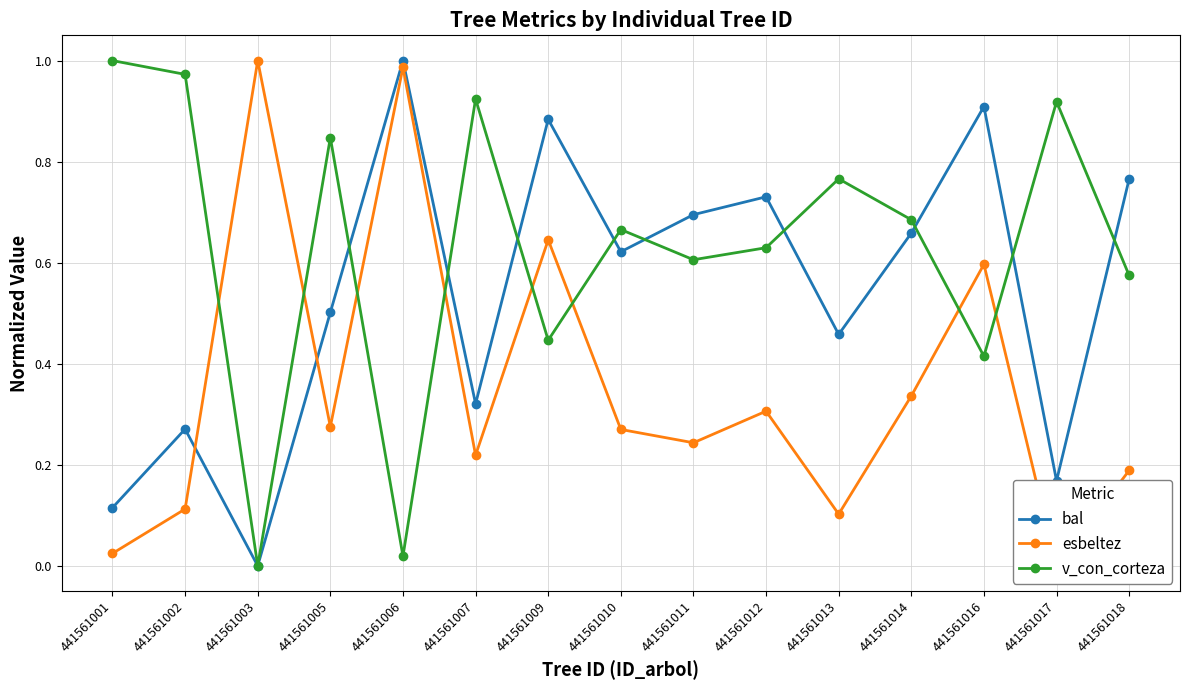

Which series has the largest total across all categories?

v_con_corteza